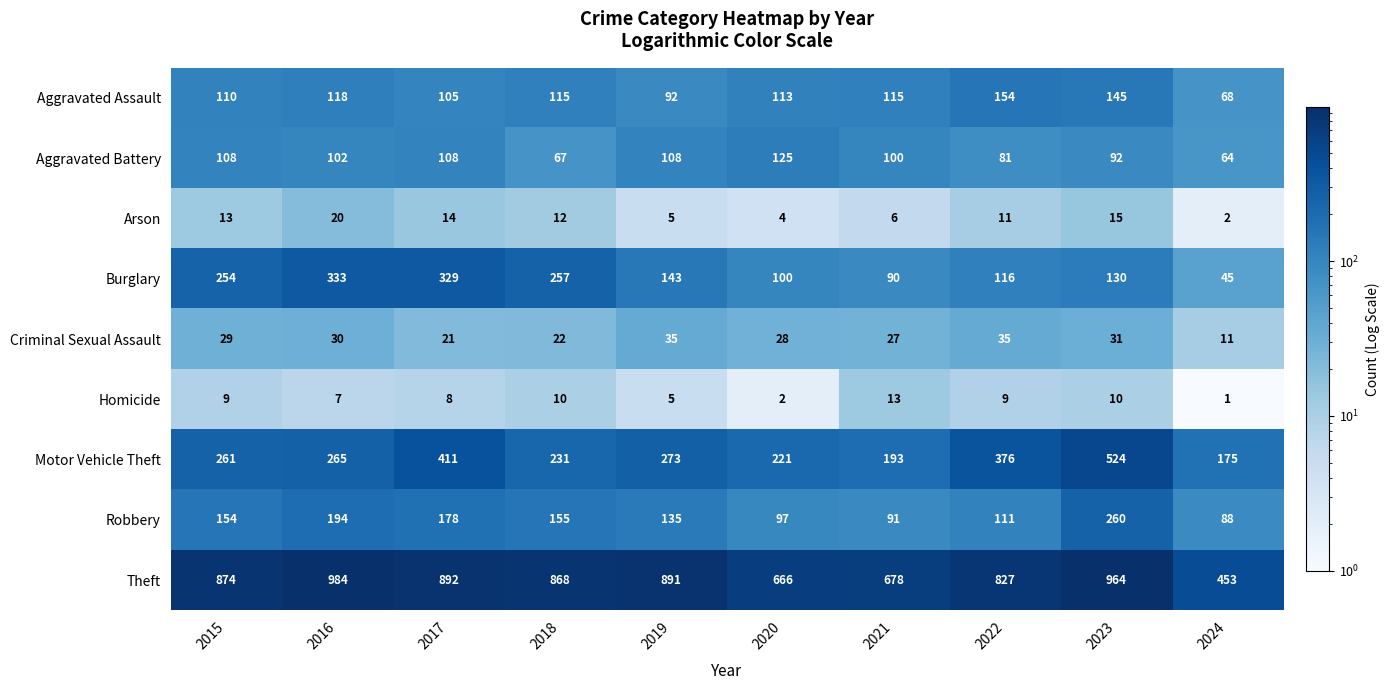

What is the sum of all Aggravated Battery values?

955